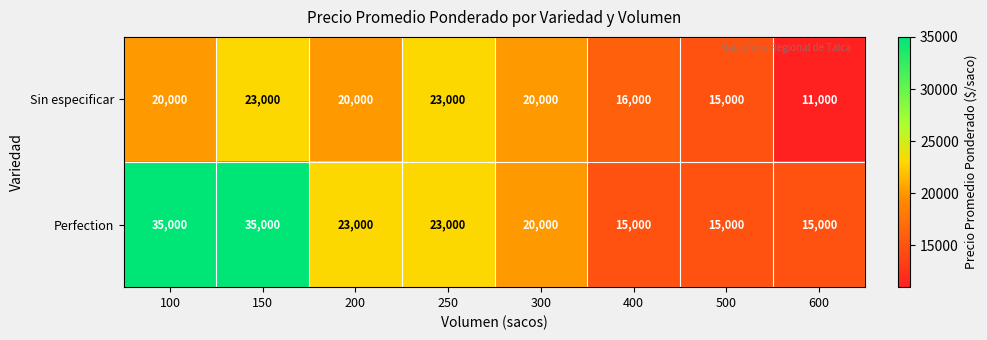

What is the sum of the Sin especificar values at 300 and 150?

43000